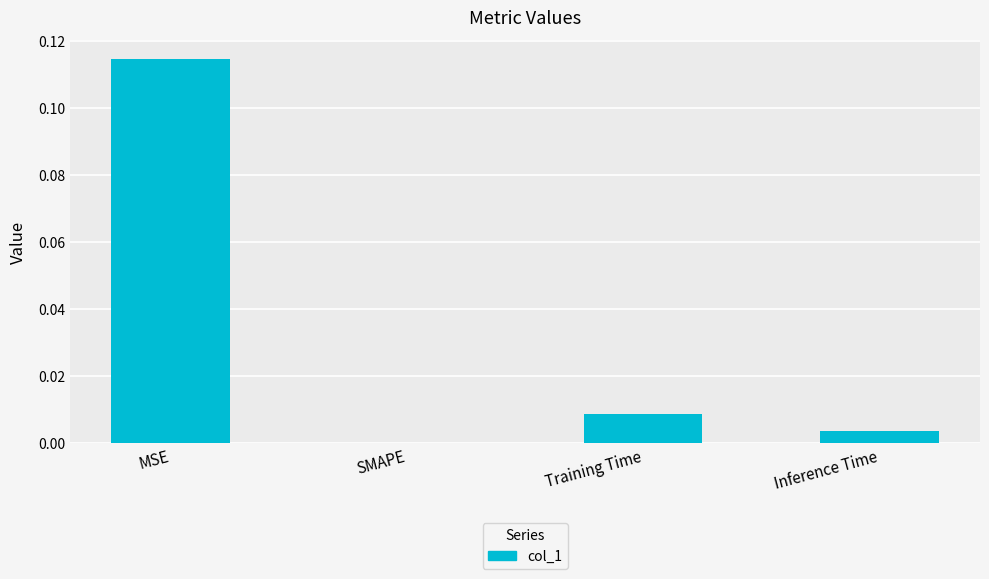

Which label corresponds to the largest value in the chart?

MSE